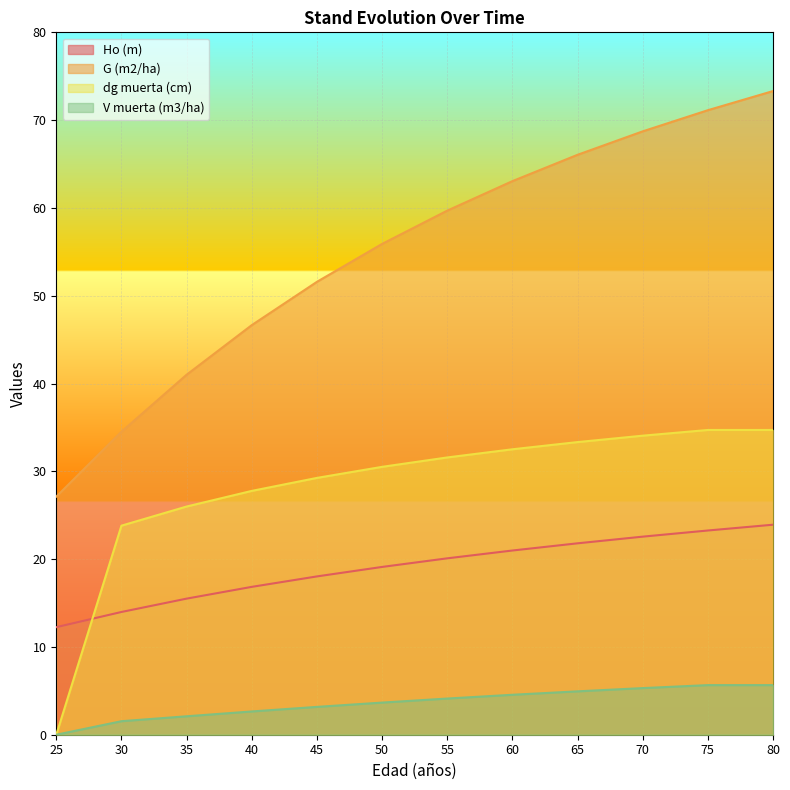

True or false: V muerta (m3/ha) and Ho (m) cross at least once.

False